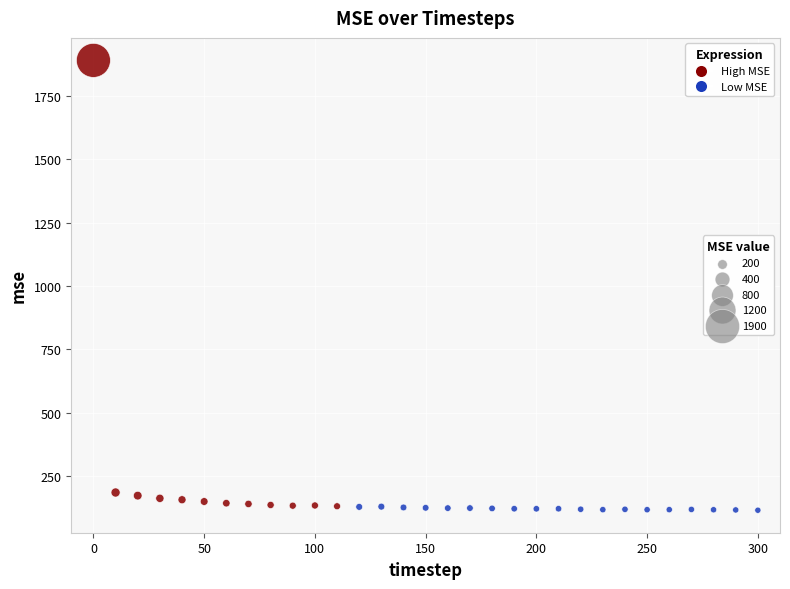

What is the range of Y values (max minus min)?

1774.2